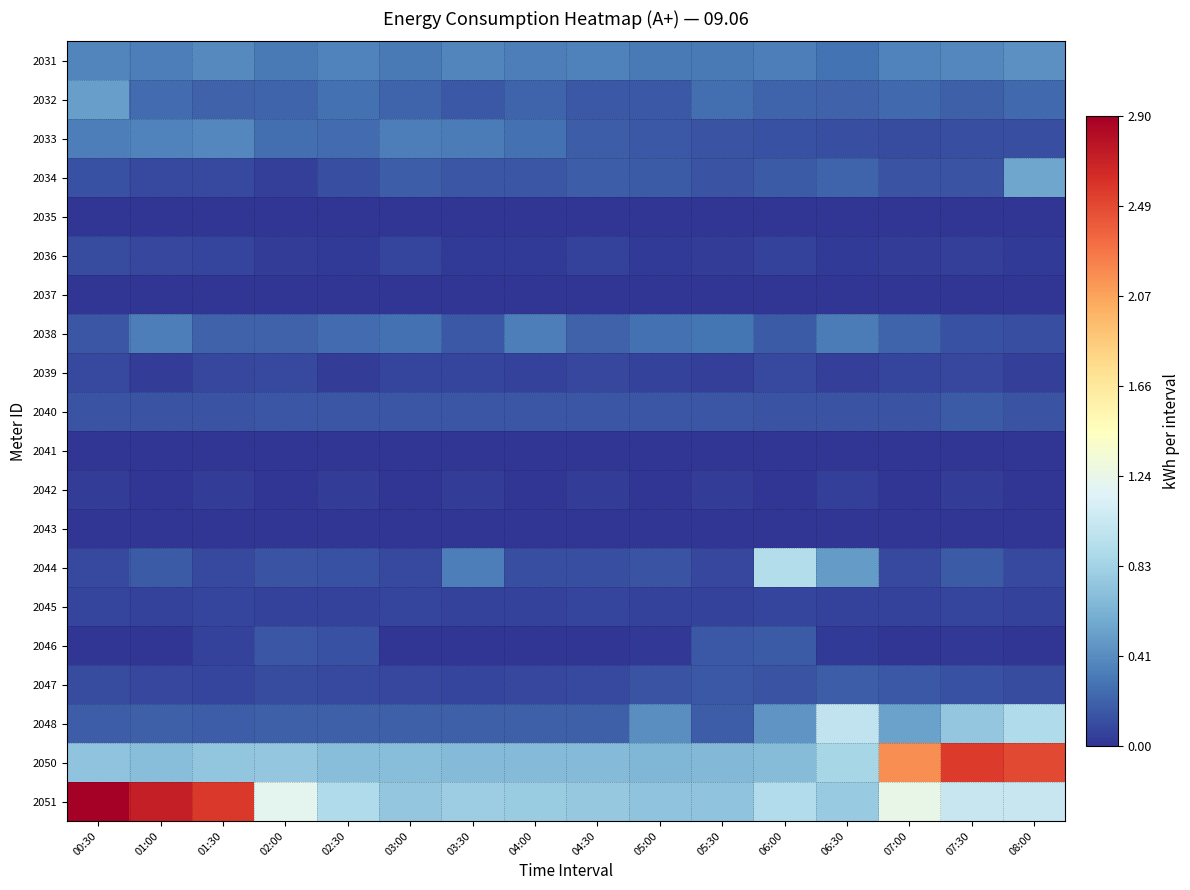

What is the spread (max minus min) of values at 01:00?

2.7